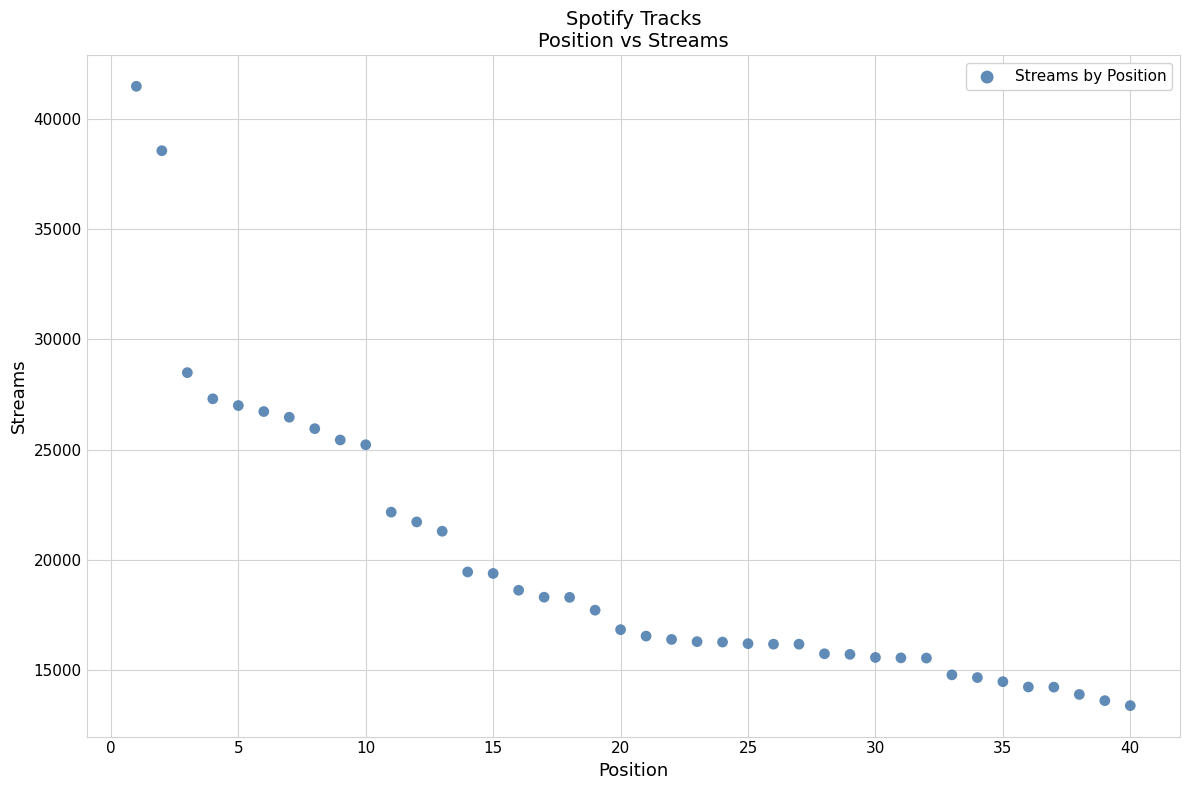

What is the range of X values (max minus min)?

39